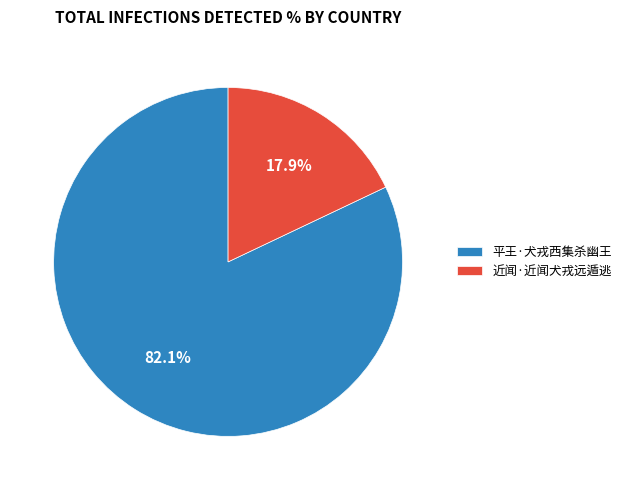

To the nearest percent, what percentage of the pie is 近闻·近闻犬戎远遁逃?

18%